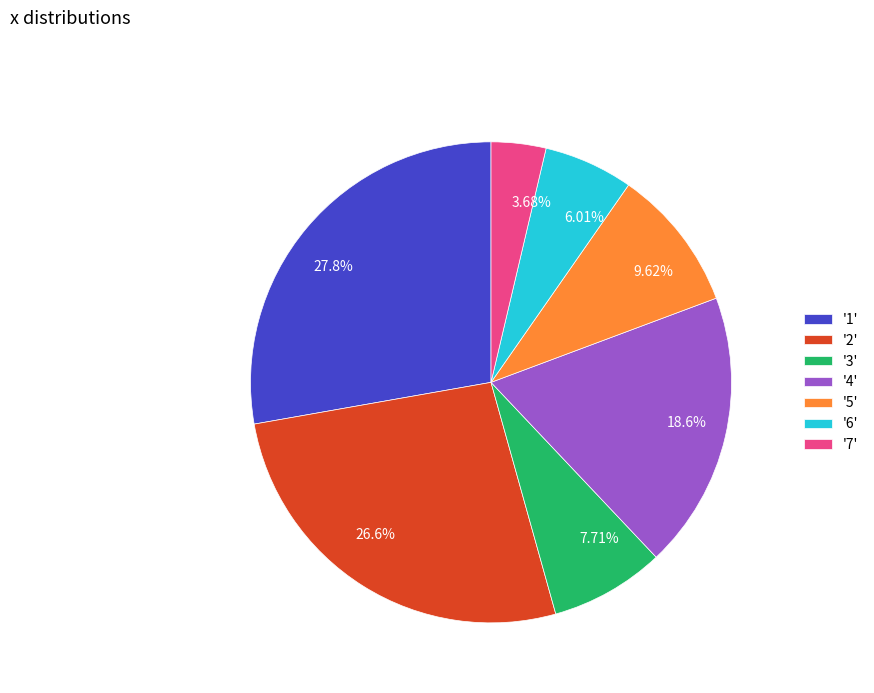

Does any single category account for the majority?

No